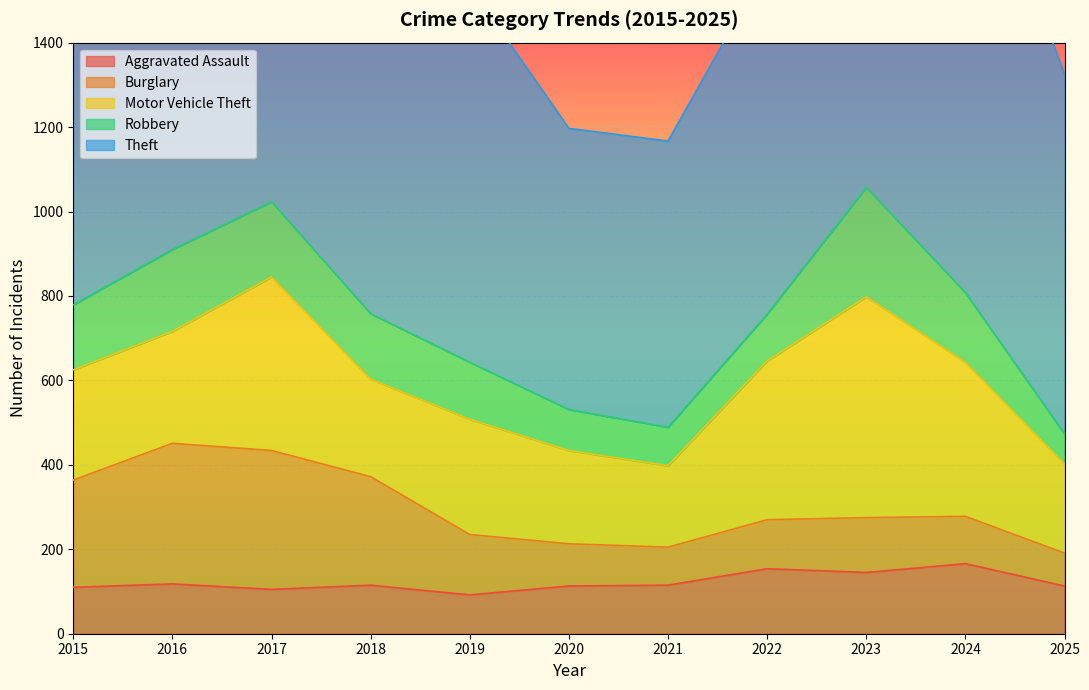

What is the minimum value for Robbery?

71